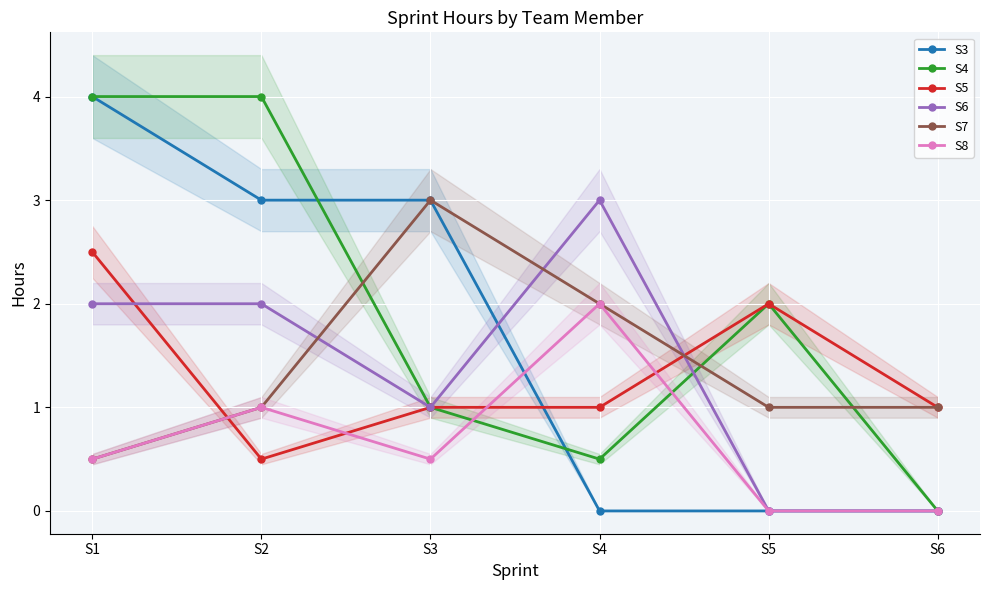

What is the sum of the S4 values at S5 and S1?

6.0